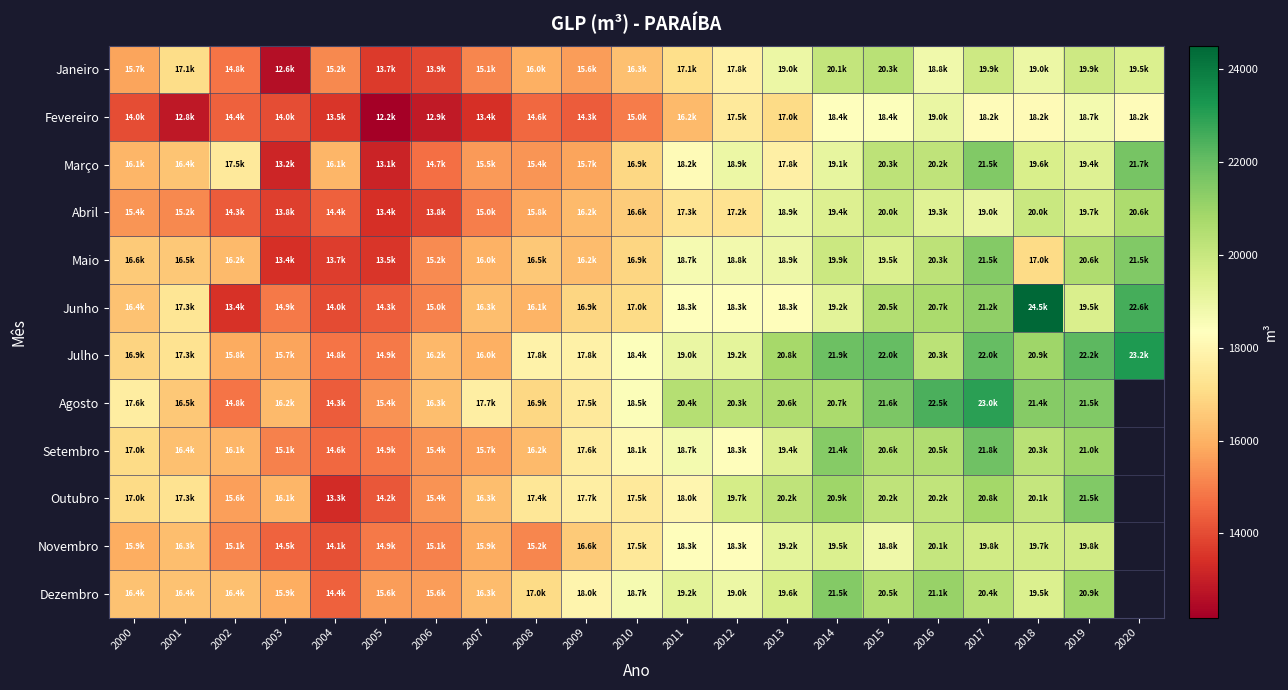

Where does the Novembro series first go above 17479?

2010